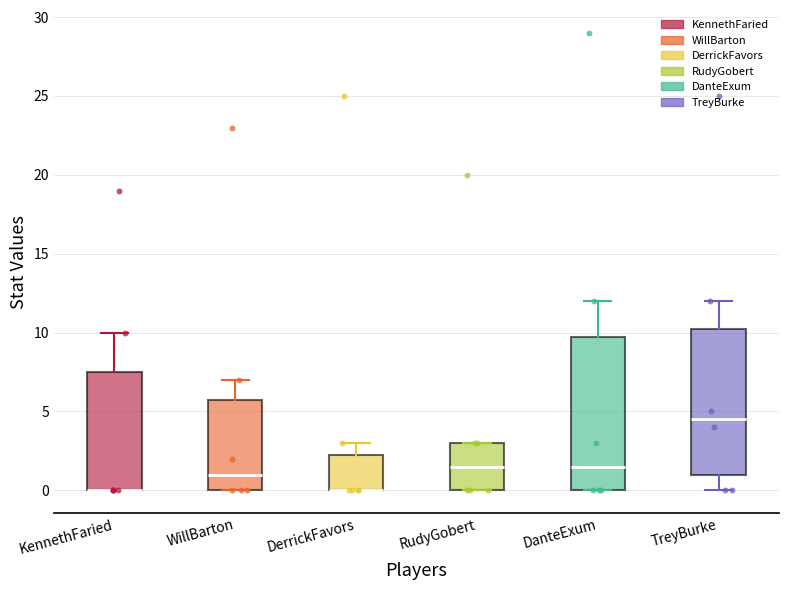

Reading left to right, transcribe this box plot: for each box, give where its median line is, the range the box spans, and where its two whiskers end, as read against the y-axis. The values are not printed on the chart, so give them approximately, as read against the axis.

KennethFaried: median 0.0 (drawn on the box's lower edge), box 0.0 to 7.5, whiskers 0.0 to 10.0
WillBarton: median 1.0, box 0.0 to 6.0, whiskers 0.0 to 7.0
DerrickFavors: median 0.0 (drawn on the box's lower edge), box 0.0 to 2.5, whiskers 0.0 to 3.0
RudyGobert: median 1.5, box 0.0 to 3.0, whiskers 0.0 to 3.0
DanteExum: median 1.5, box 0.0 to 10.0, whiskers 0.0 to 12.0
TreyBurke: median 4.5, box 1.0 to 10.5, whiskers 0.0 to 12.0